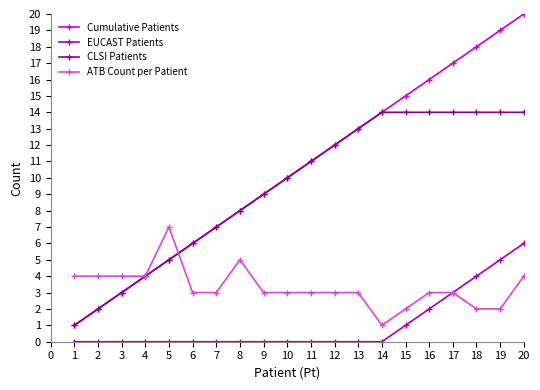

What is the total value across all series at 14?

29